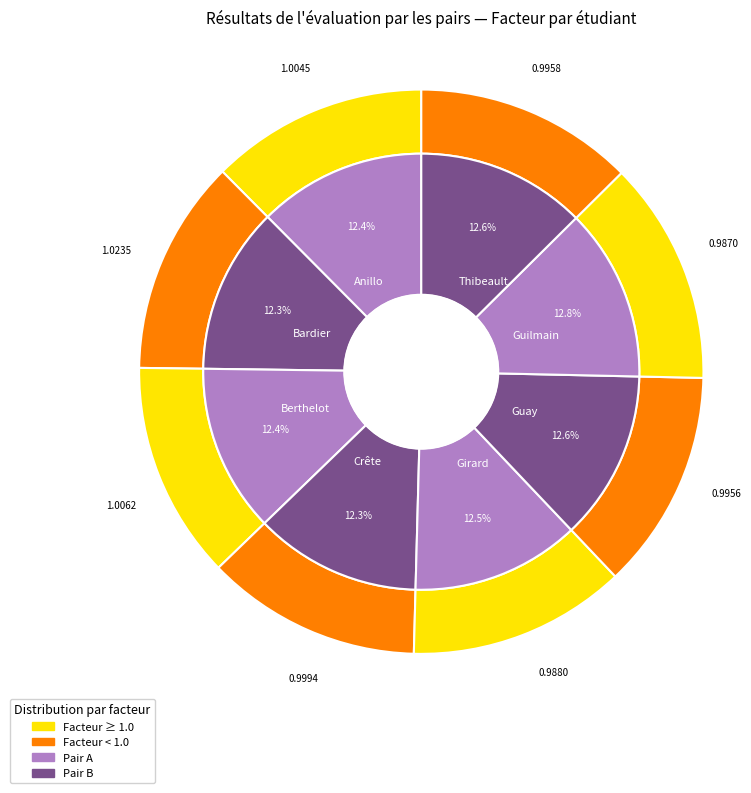

To the nearest percent, what portion does Thibeault represent?

13%